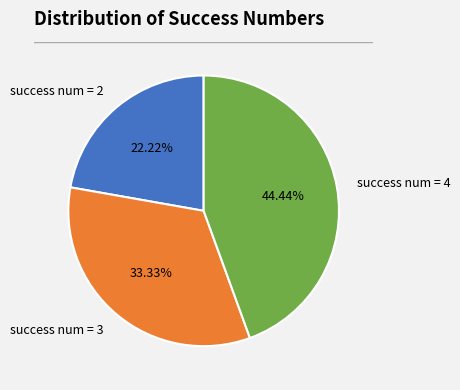

Rank the categories by value from highest to lowest.

success num = 4, success num = 3, success num = 2